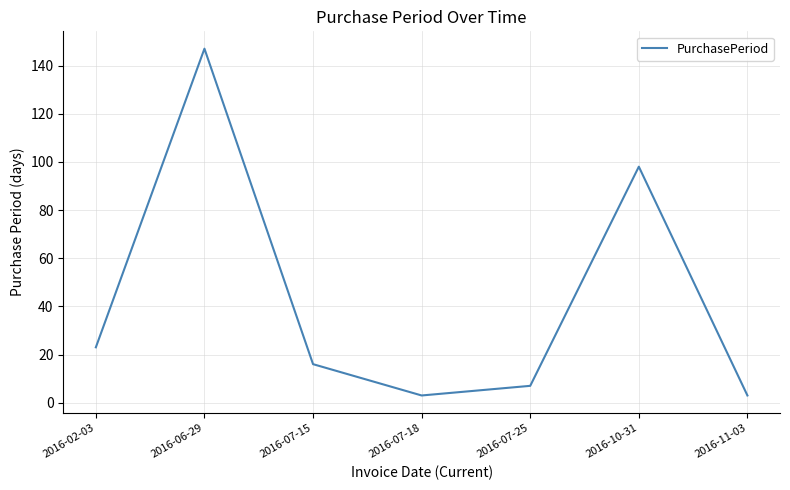

Where is the data nearest to the value 75?

2016-10-31